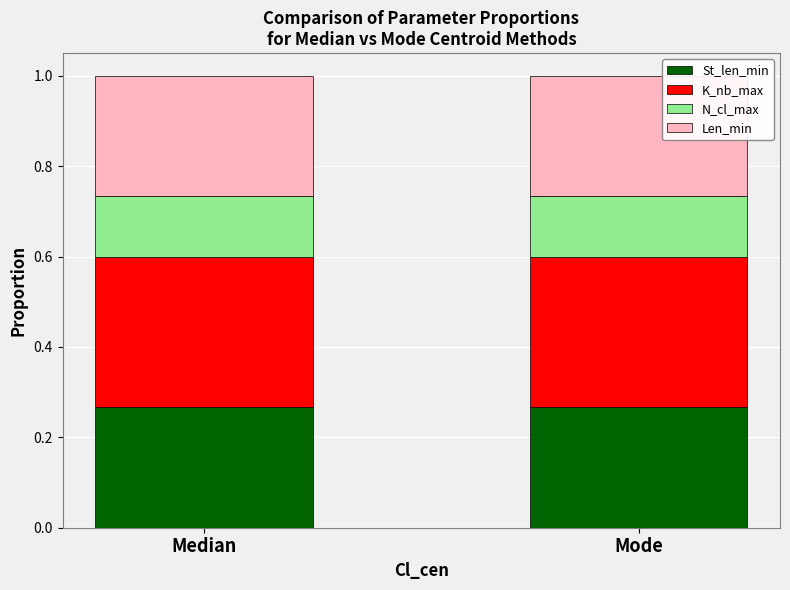

True or false: St_len_min has a value of 0.1 at Median.

False